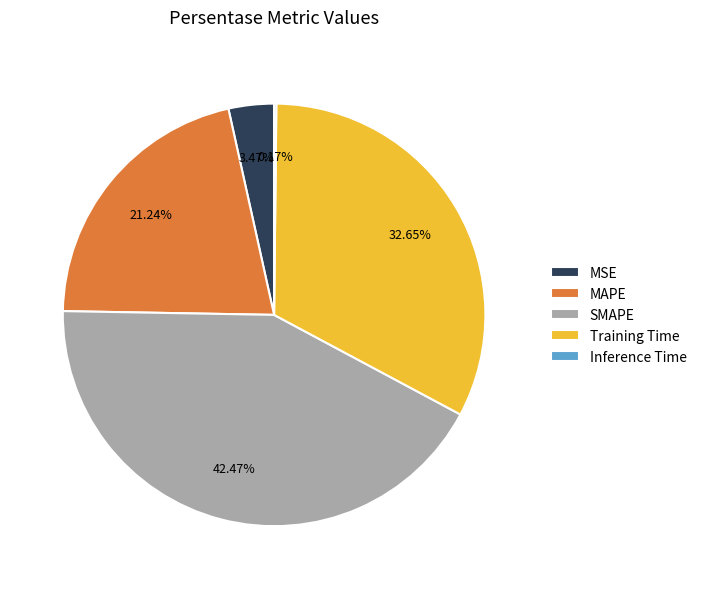

What is the total percentage of SMAPE and MAPE?

63.7%